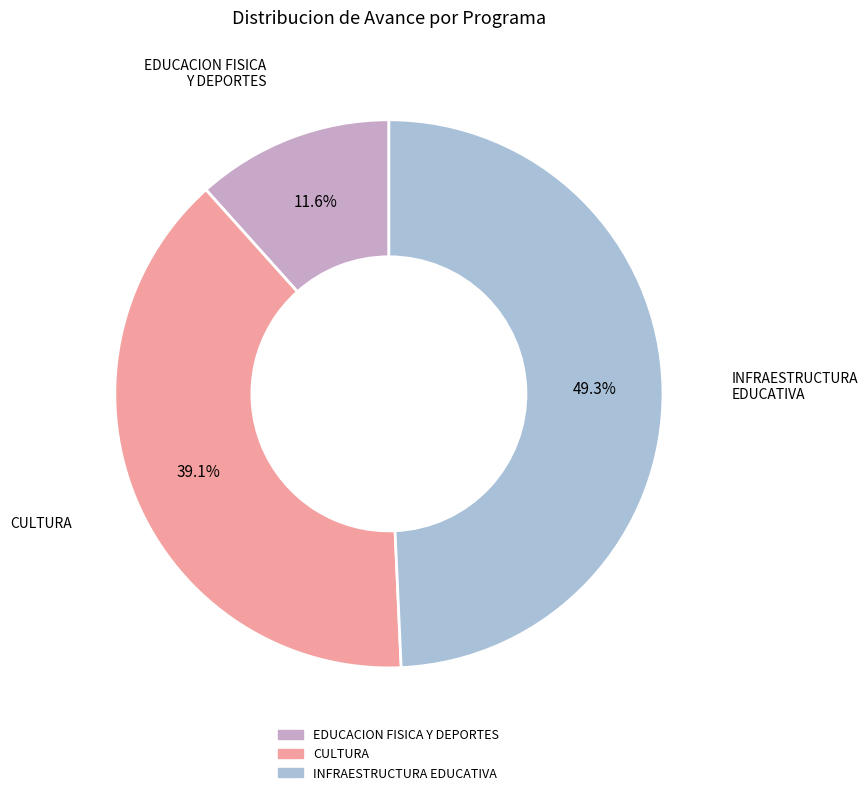

Is there any slice that represents more than half of the pie?

No